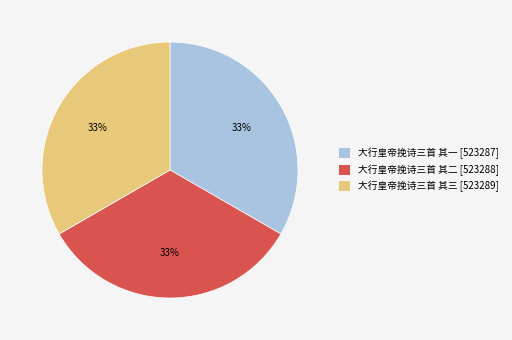

Combined, do 大行皇帝挽诗三首 其一 [523287] and 大行皇帝挽诗三首 其二 [523288] account for over 50%?

Yes